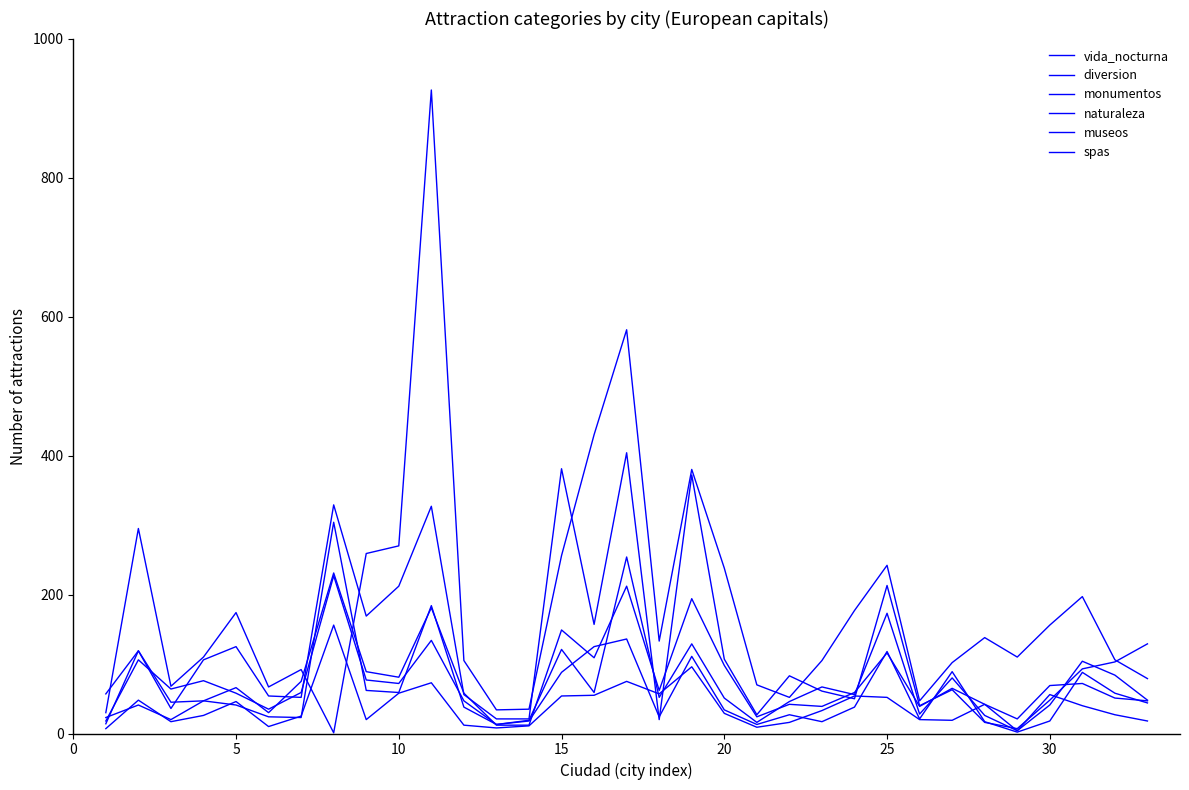

Reading left to right, transcribe all the data shown in this chart.

vida_nocturna: 57	119	36	106	125	54	52	329	169	212	327	56	21	21	381	157	404	20	372	107	27	83	61	50	213	40	63	16	7	48	93	103	129
diversion: 18	106	64	76	58	35	59	227	77	72	134	47	13	19	121	59	254	52	129	51	16	46	67	56	173	28	80	26	4	41	104	84	48
monumentos: 30	295	68	110	174	67	92	1	259	270	926	105	34	35	256	430	581	133	380	238	70	52	105	177	242	47	102	138	110	156	197	106	79
naturaleza: 7	48	17	26	46	10	25	156	20	58	73	12	8	11	54	55	75	57	96	29	9	16	33	54	52	20	19	42	4	56	40	27	18
museos: 14	119	45	47	66	30	75	231	89	81	181	58	12	12	149	109	212	62	194	98	24	42	39	59	116	39	65	42	21	69	72	51	47
spas: 23	41	20	47	41	24	23	304	62	59	184	38	13	18	88	125	136	24	111	34	13	27	17	38	118	21	89	17	2	18	88	58	44